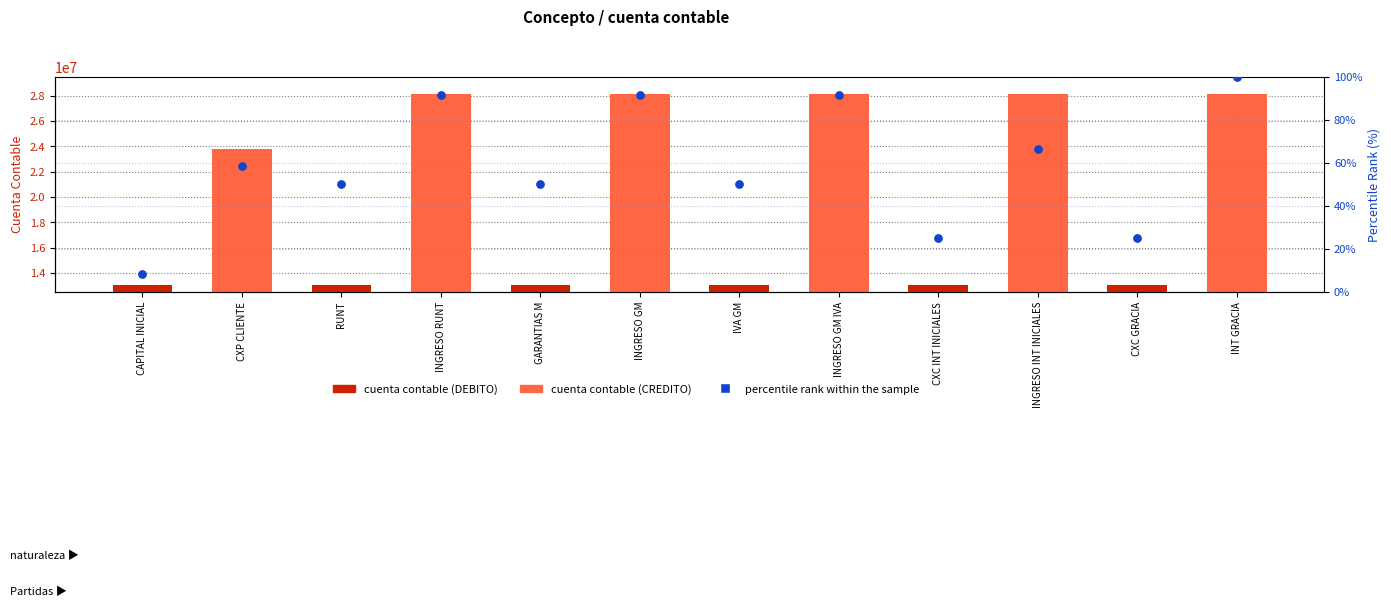

Is the value of percentile rank within the sample at GARANTIAS M greater than the value of cuenta contable at RUNT?

No